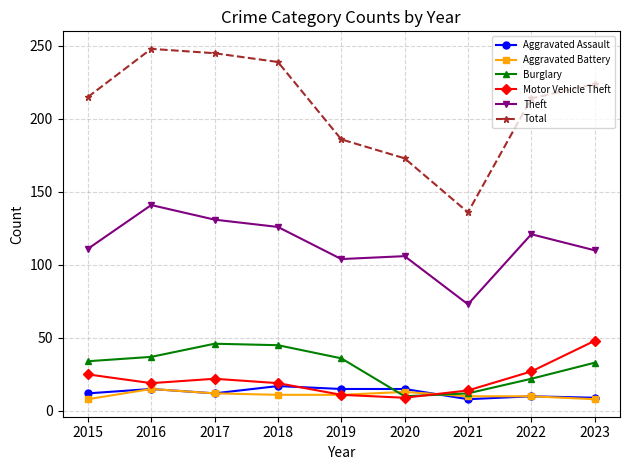

Count the number of categories in the chart.

9